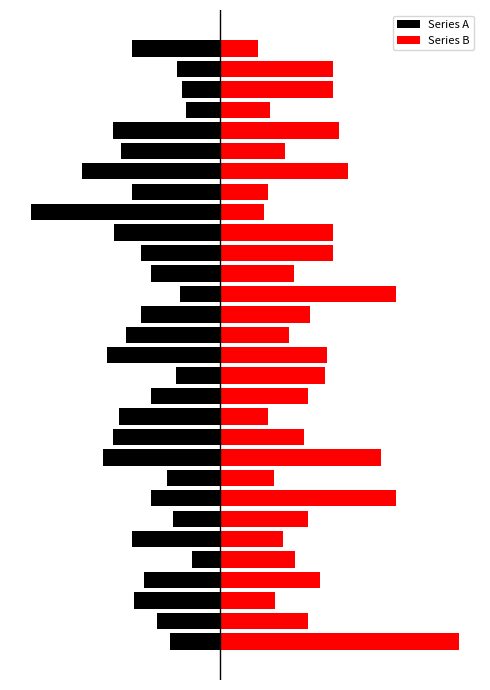

Is the value of Series A at 6 greater than the value of Series B at 13?

No